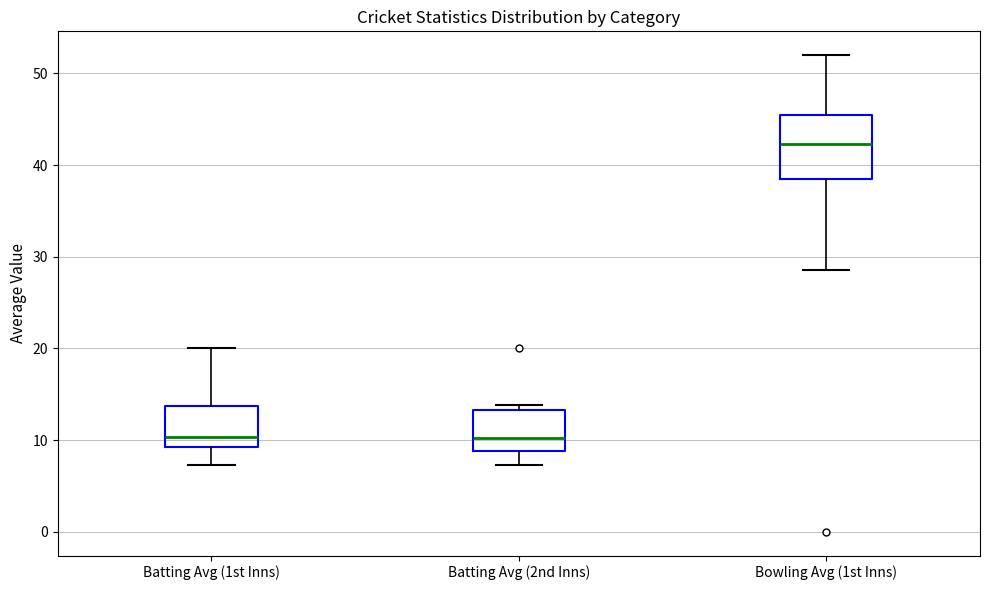

Where does the upper whisker of the box for Bowling Avg (1st Inns) end on the y-axis? The values are not printed on the chart, so give them approximately, as read against the axis.

52